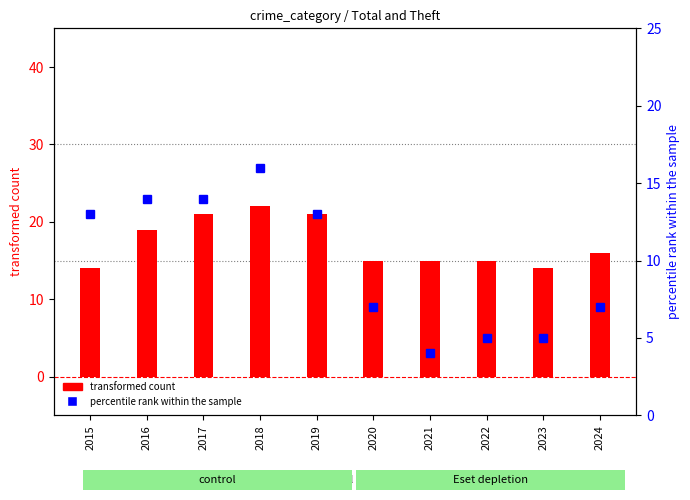

Are the bars horizontal?

No